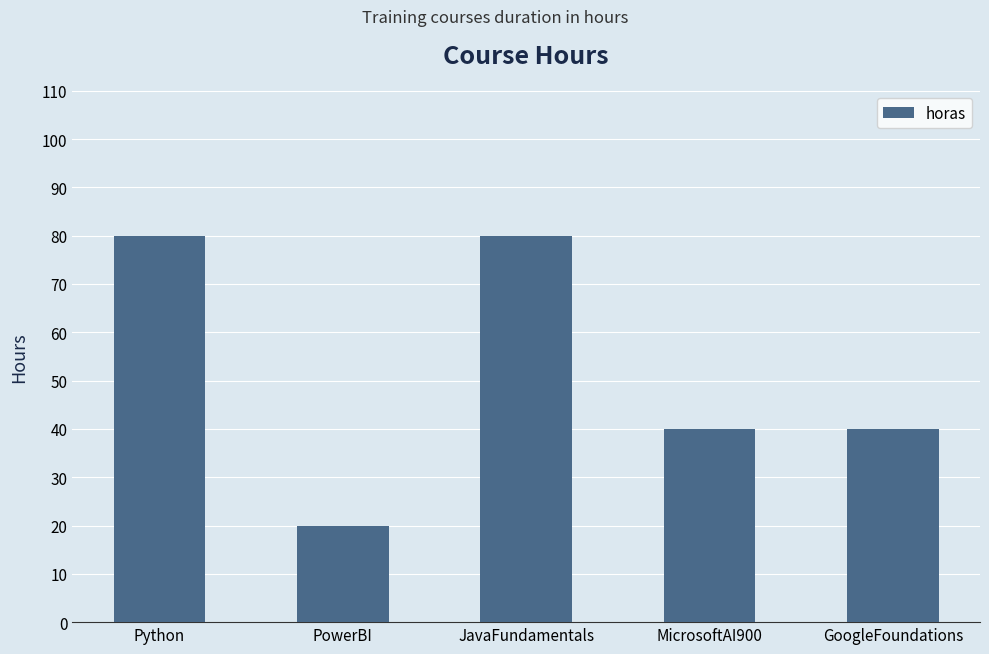

What is the minimum value shown in the chart?

20